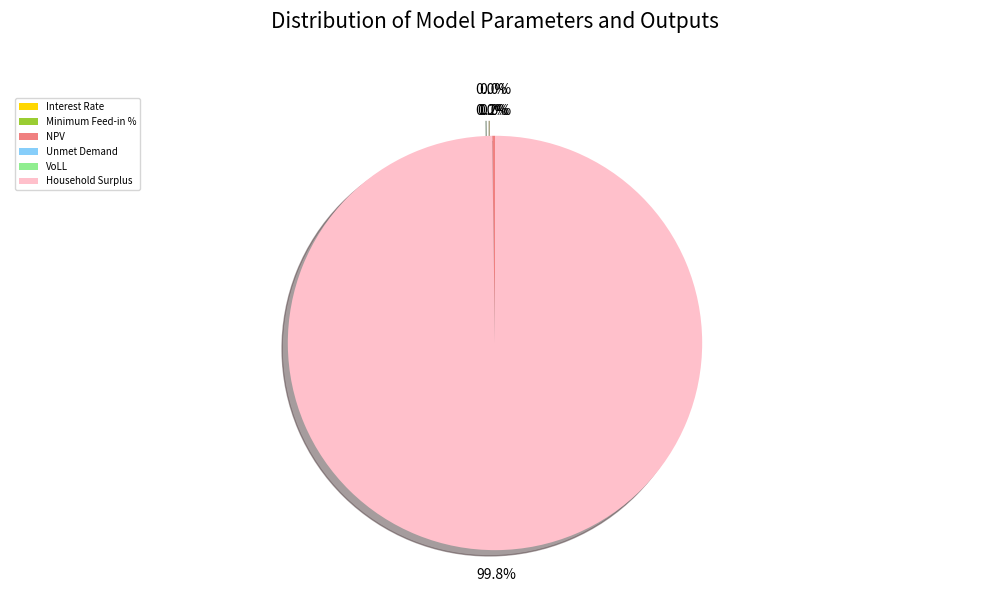

Which slice is the smallest?

Interest Rate